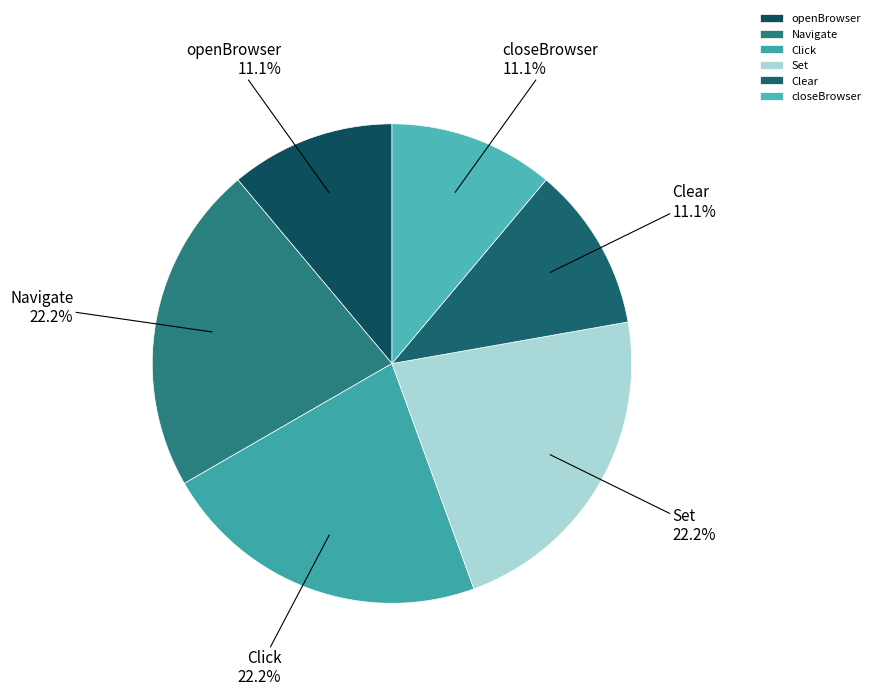

Approximately how many times larger is the value at openBrowser compared to Click?

0.5